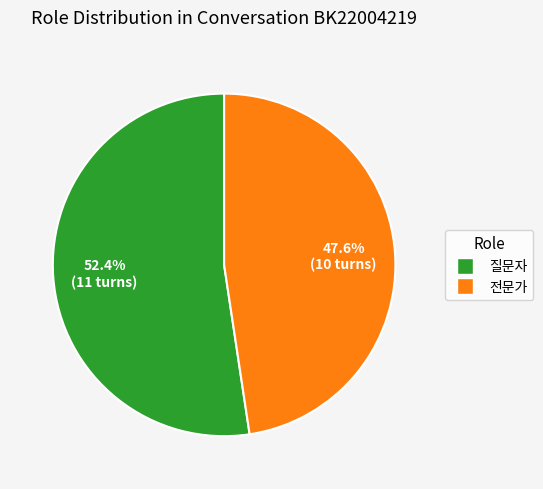

Which has a higher value, 전문가 or 질문자?

질문자